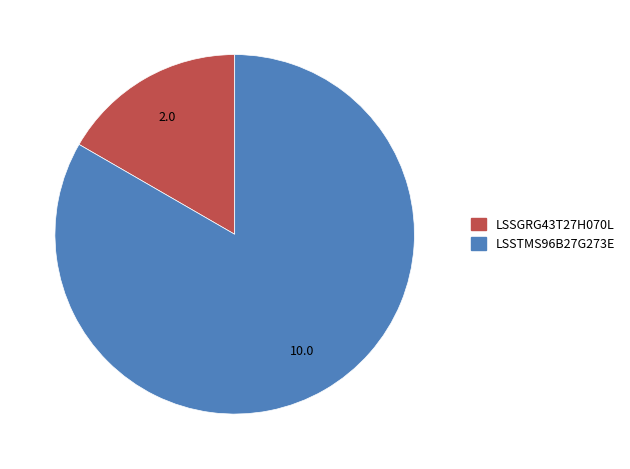

Between LSSTMS96B27G273E and LSSGRG43T27H070L, which is larger?

LSSTMS96B27G273E